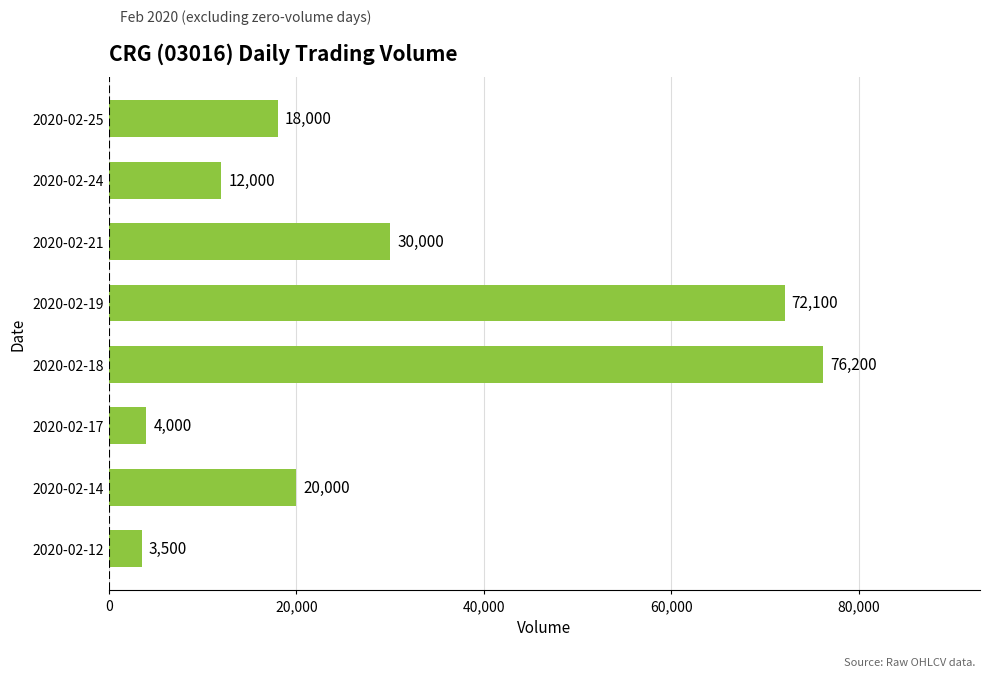

What is the difference between the values at 2020-02-21 and 2020-02-12?

26500